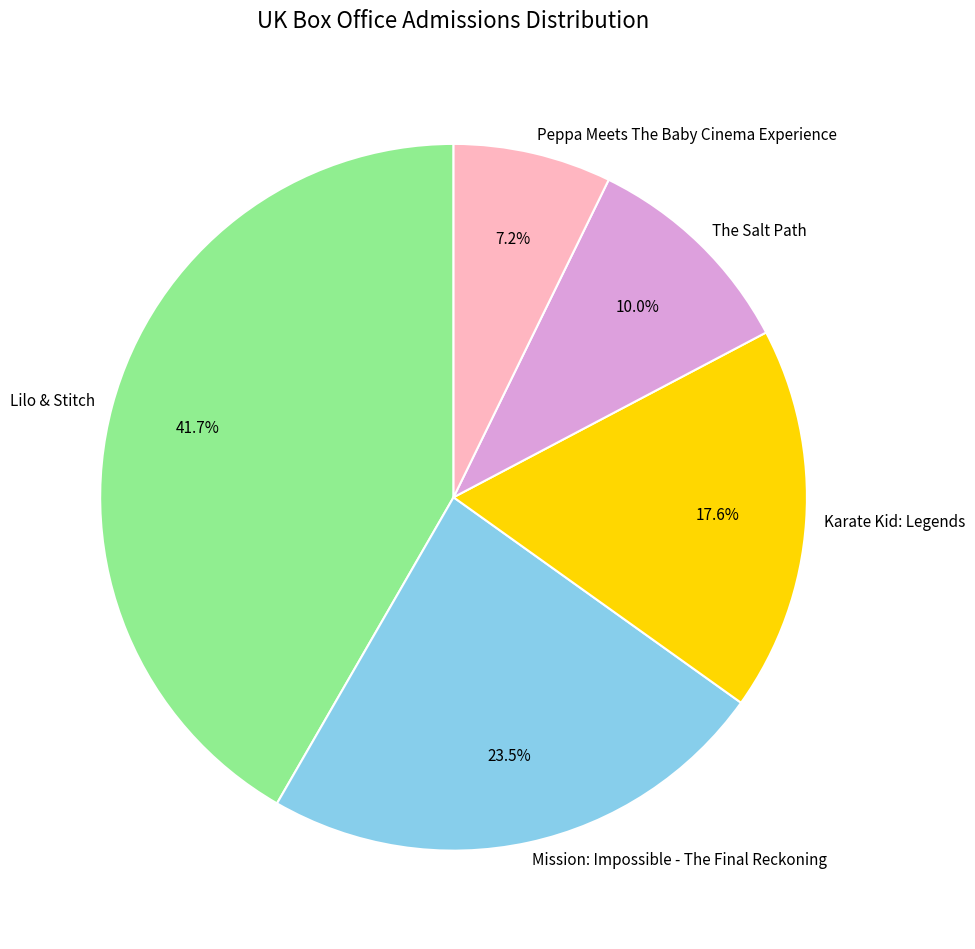

What is the ratio of the value at Peppa Meets The Baby Cinema Experience to the value at Karate Kid: Legends?

0.4